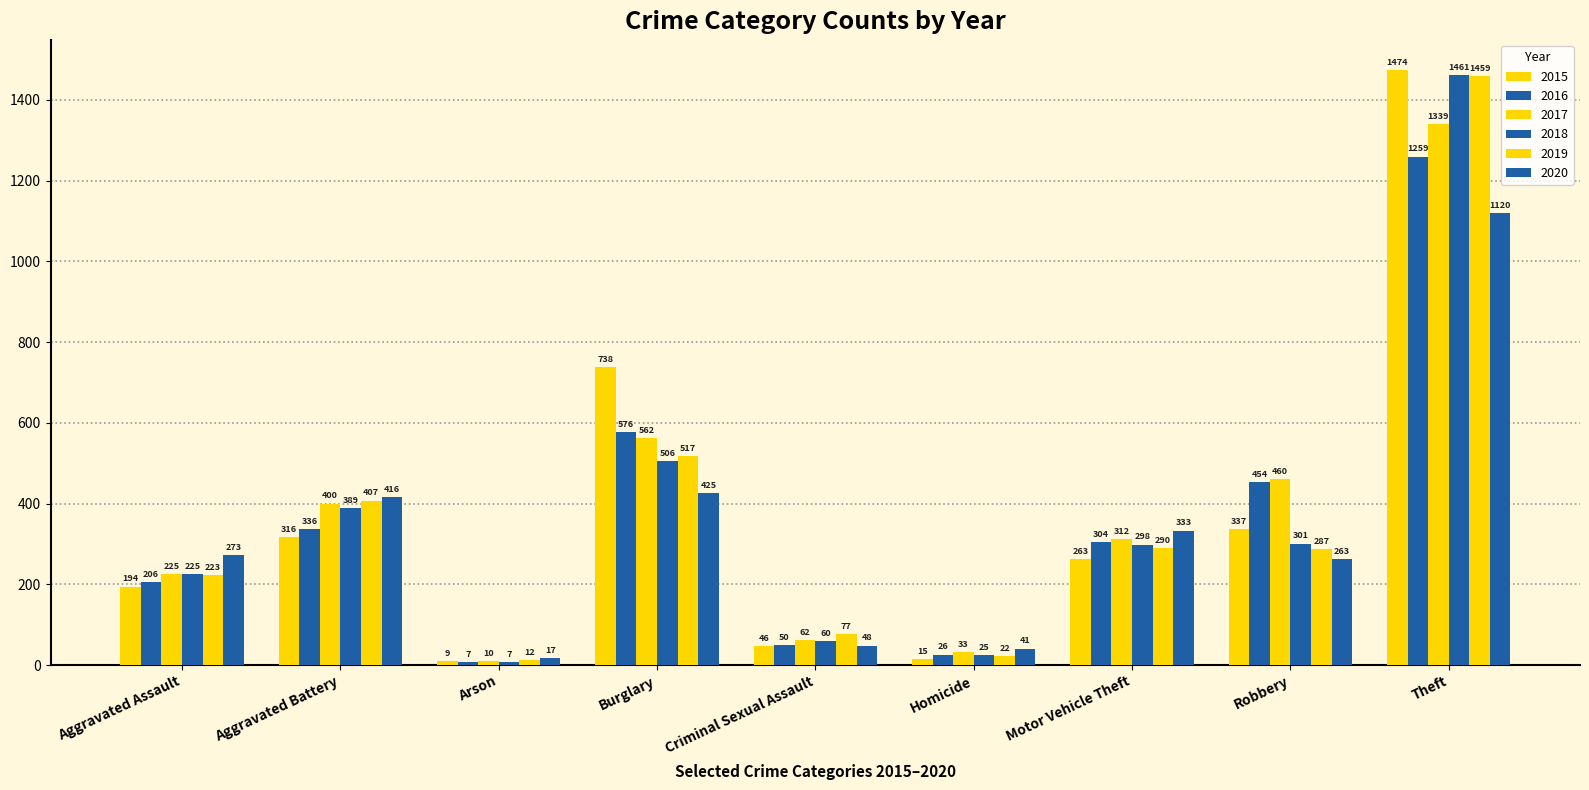

Does the chart contain stacked bars?

No